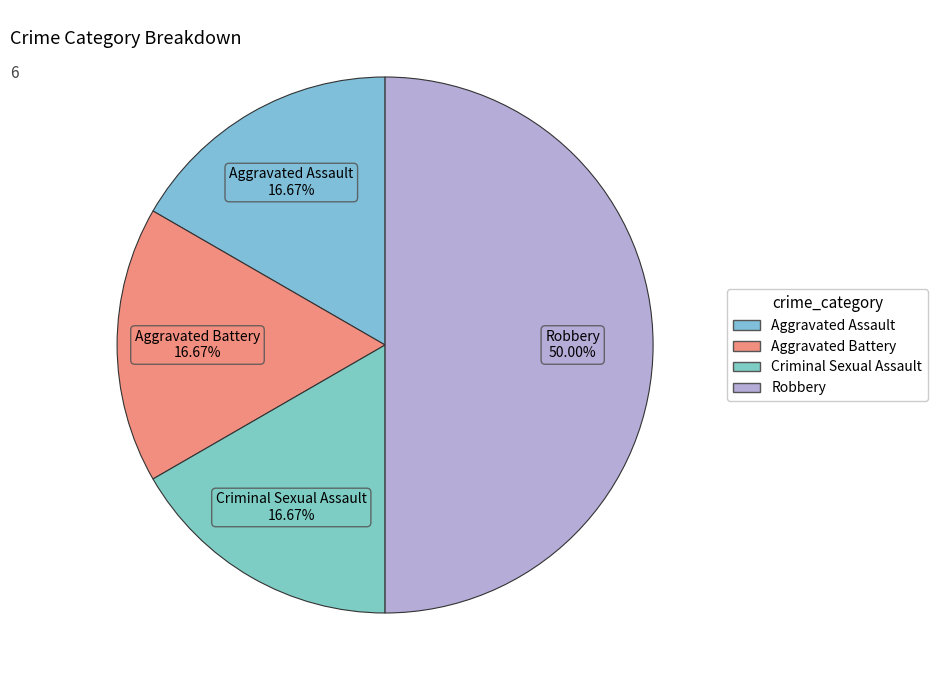

To the nearest percent, what portion does Aggravated Battery represent?

17%